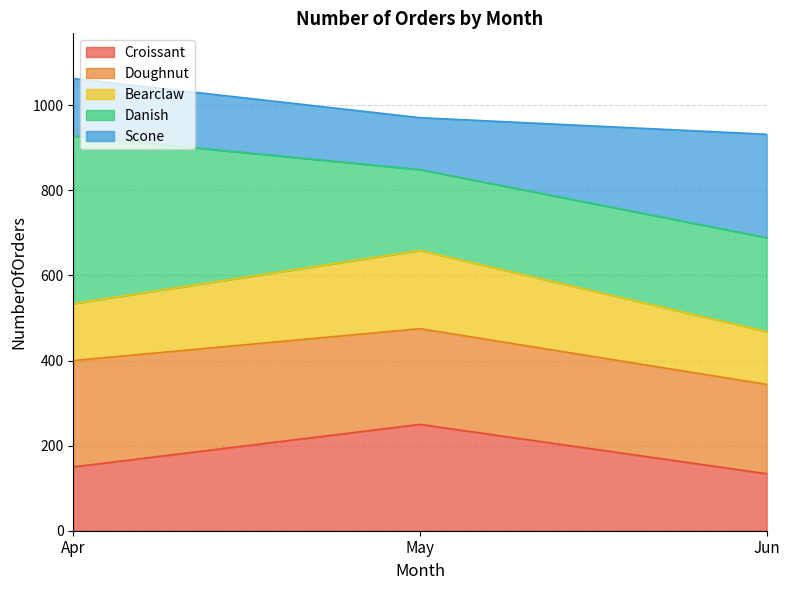

What is the total value across all series at Jun?

932